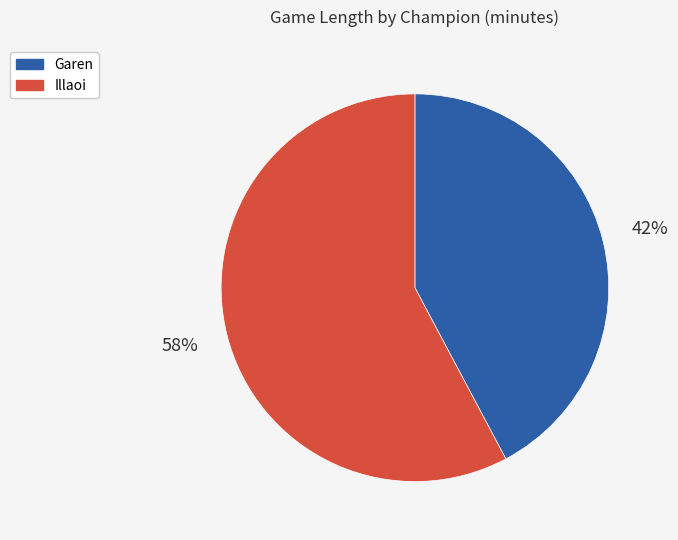

Which slice is the smallest?

Garen